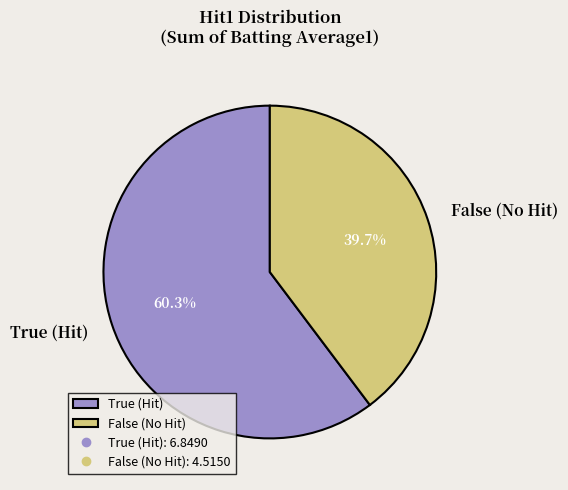

True or false: True accounts for 55% of the total.

False